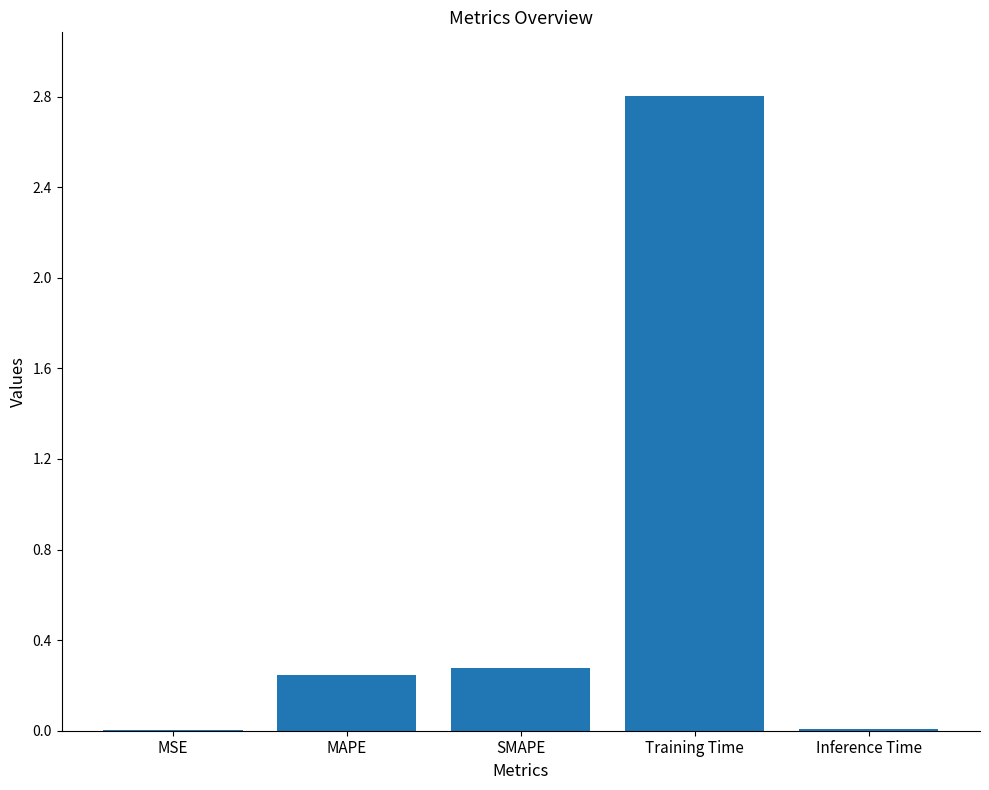

What is the maximum value shown in the chart?

2.8